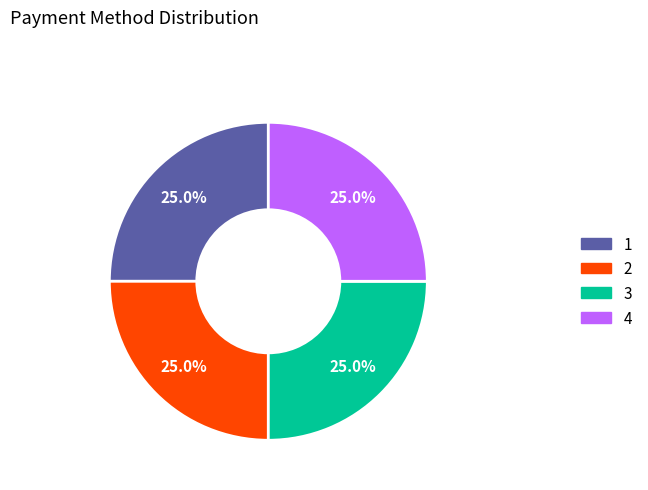

Is there any slice that represents more than half of the pie?

No